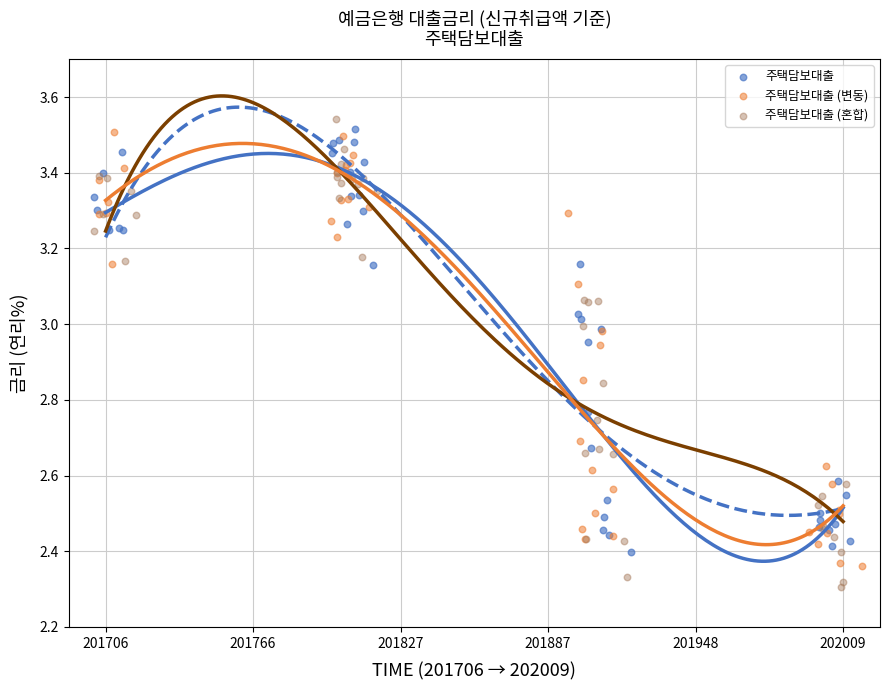

Which series has the widest spread of Y values?

주택담보대출 (혼합)